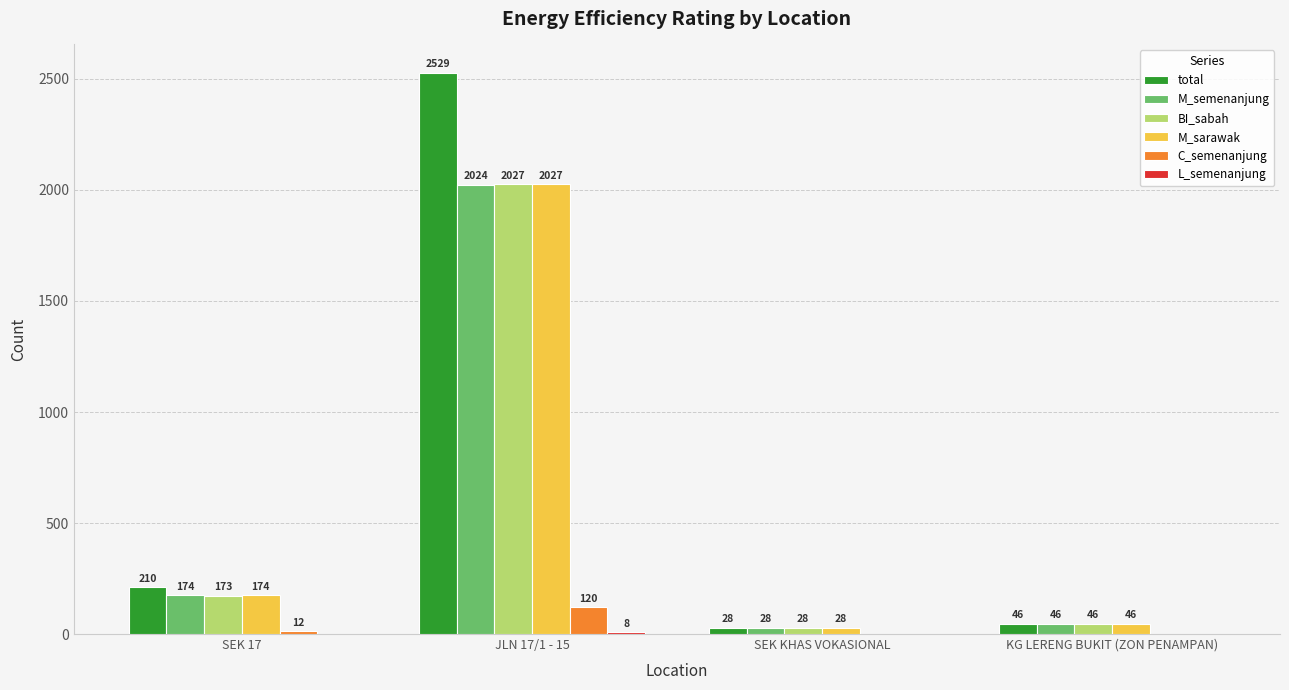

True or false: M_sarawak has a value of 2027 at JLN 17/1 - 15.

True